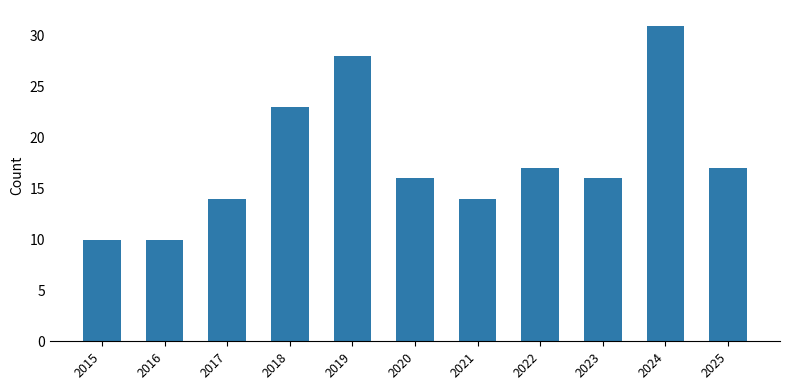

How many bars are there in total?

11